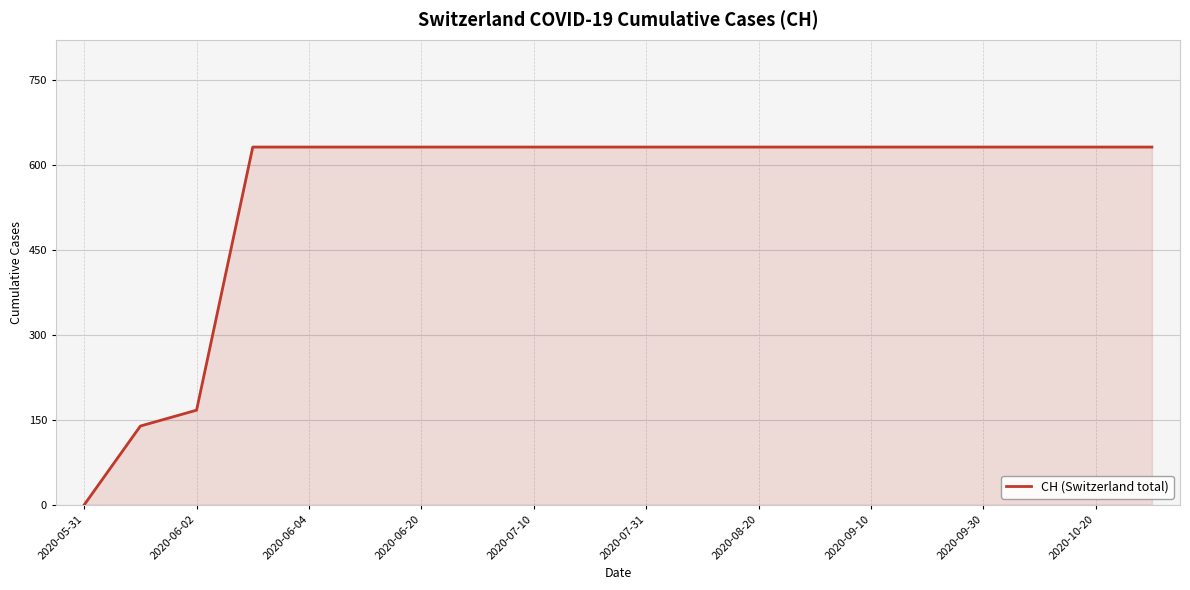

What is the difference between the maximum and minimum values?

631